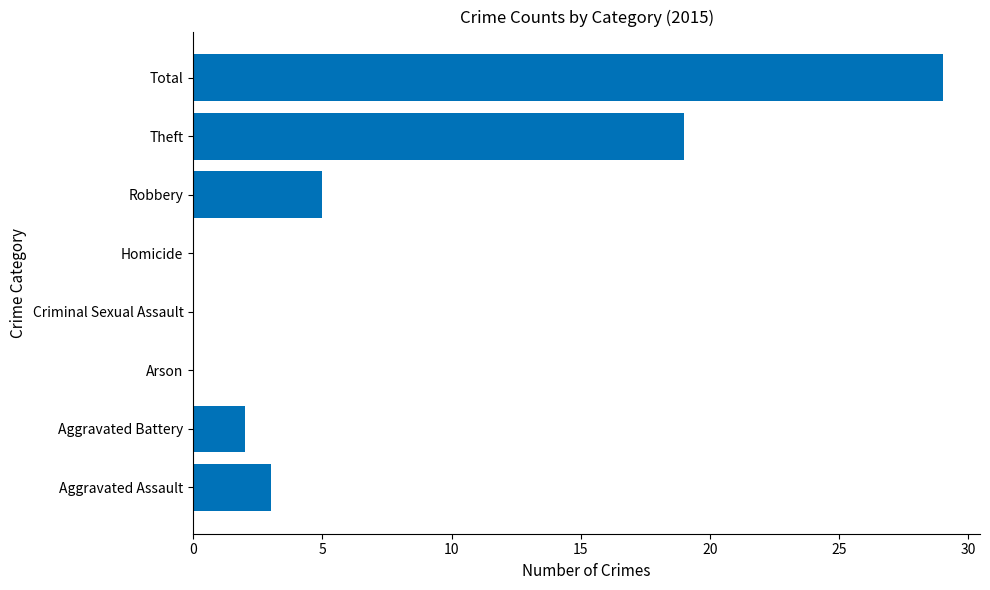

Where is the data nearest to the value 14?

Theft